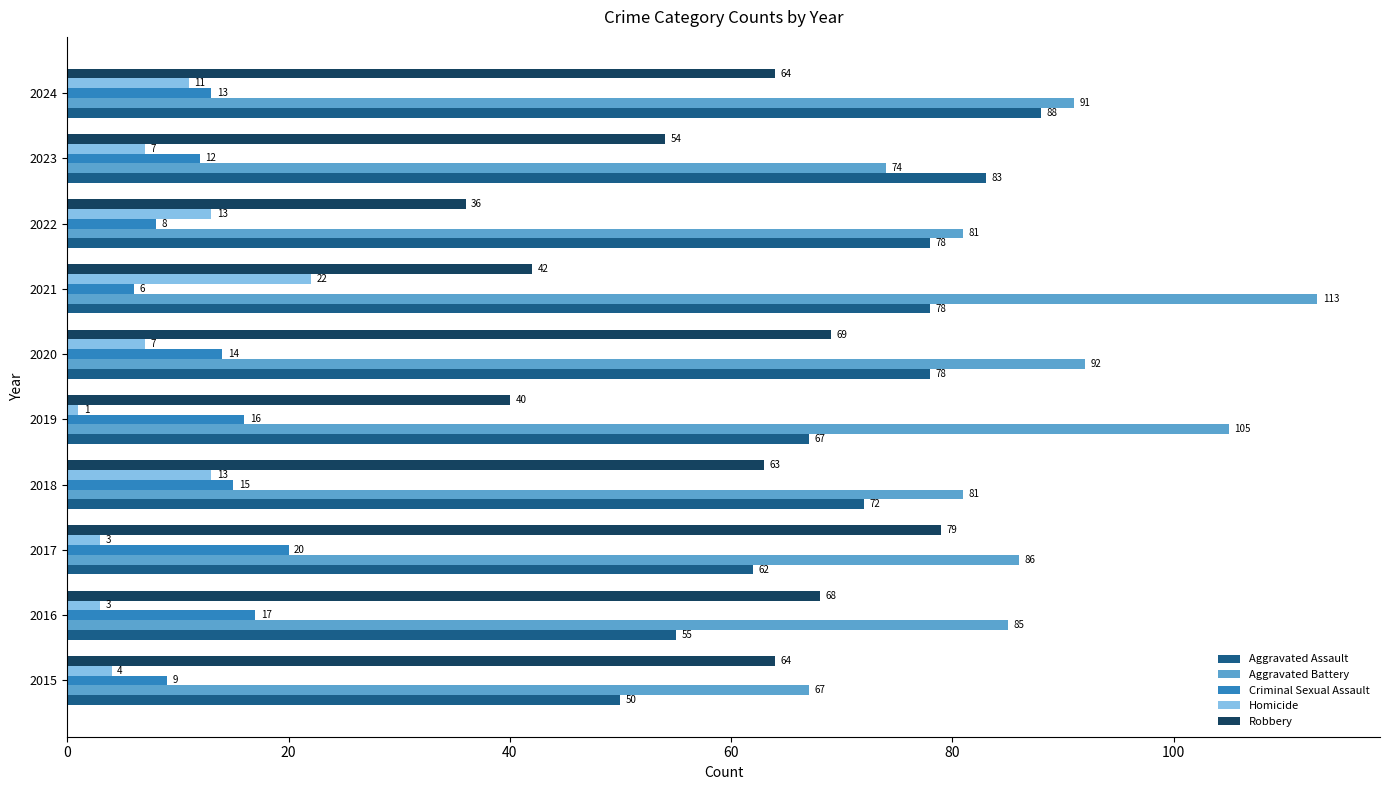

Which label corresponds to the smallest value in the chart?

2019